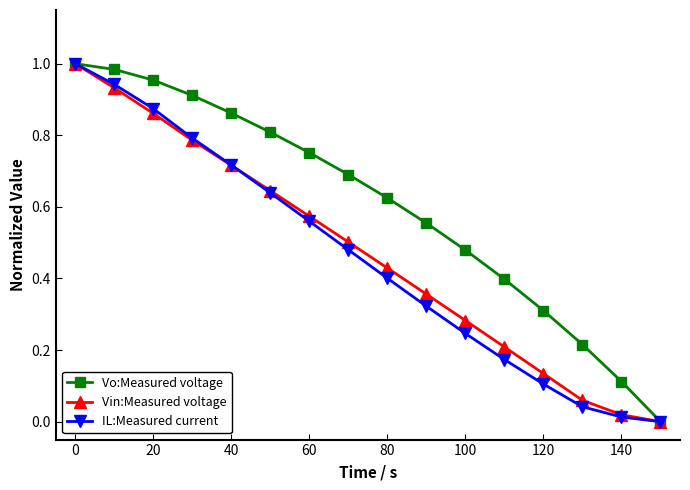

True or false: IL:Measured current has more than 1 points higher than both neighbors.

False